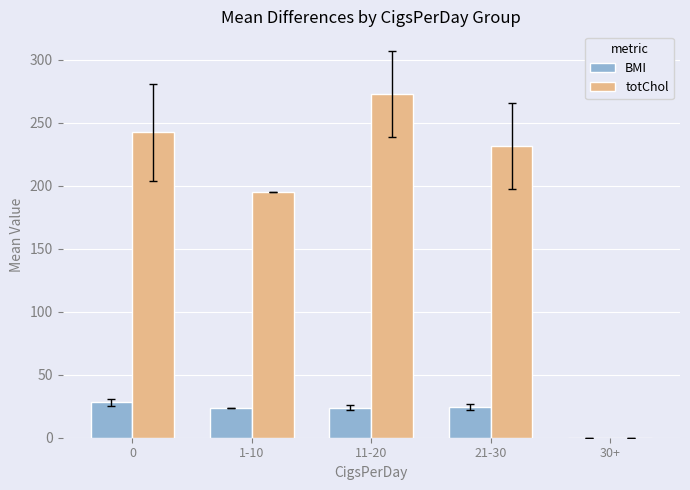

The value of totChol at 21-30 is 74.5. True or false?

False